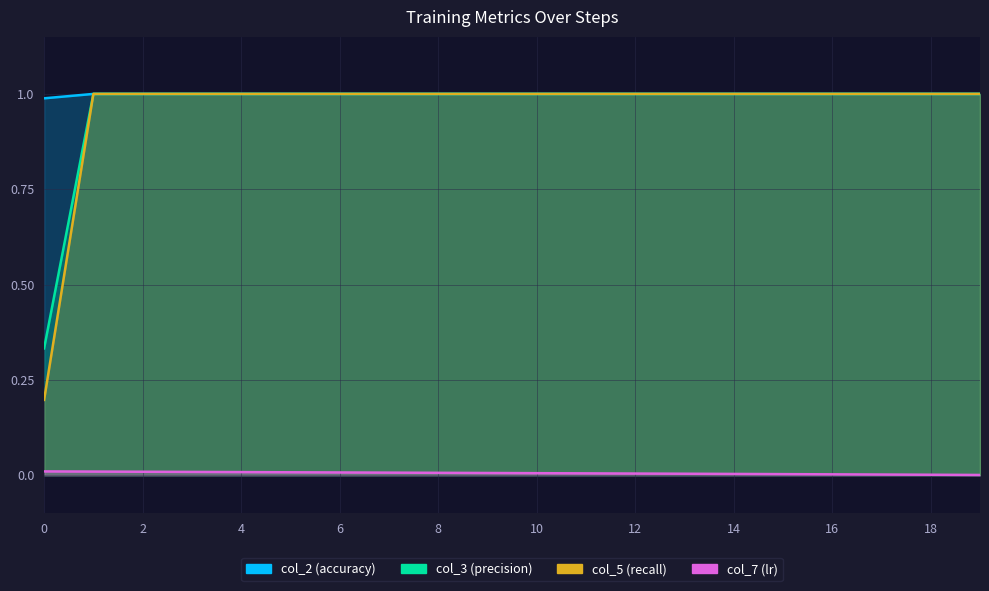

True or false: col_2 has a value of 1.0 at 14.

True